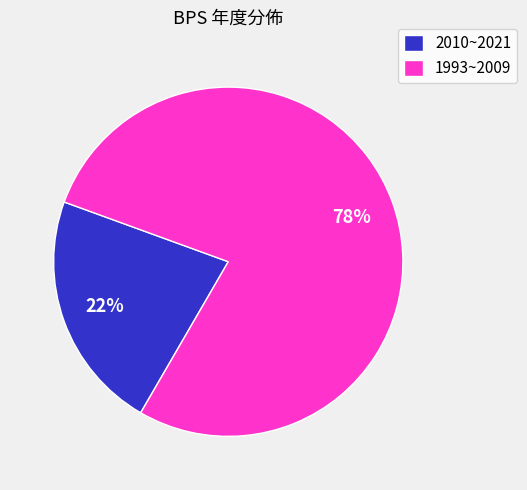

Which category has the smallest portion of the pie?

2010~2021